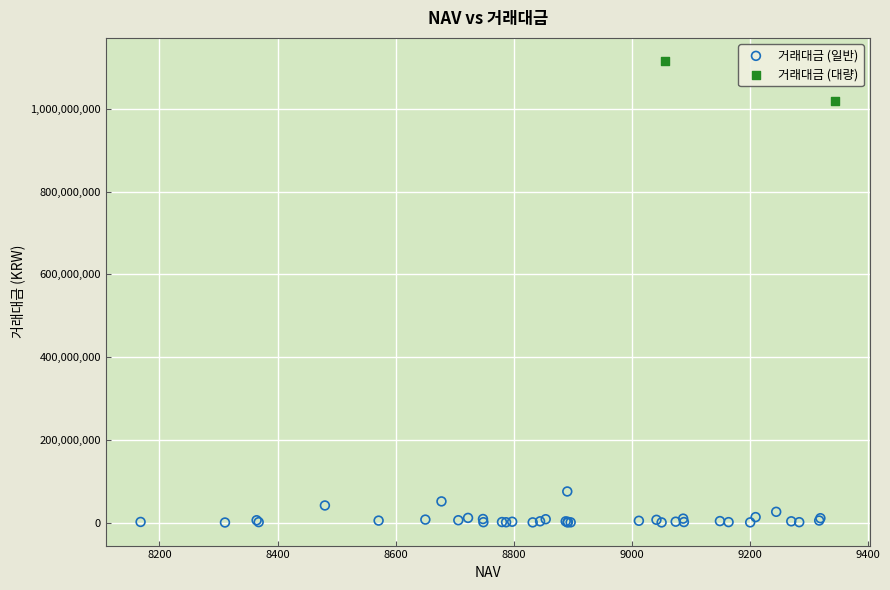

Which series has the widest spread of Y values?

거래대금 (대량)